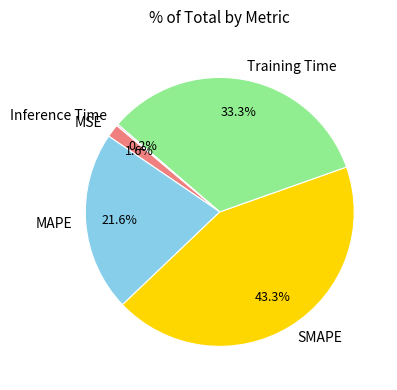

What is the largest slice in the pie chart?

SMAPE